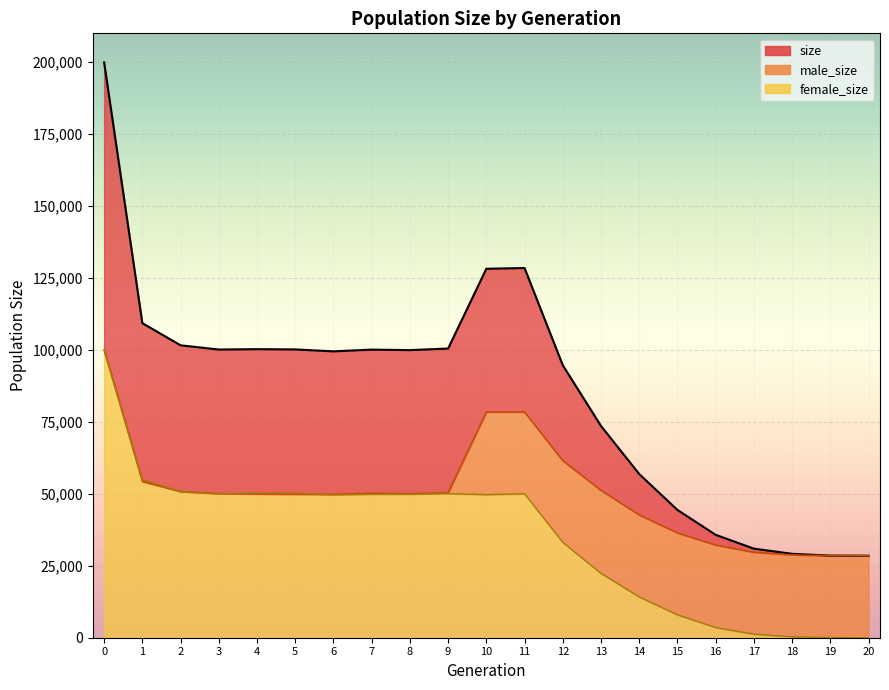

How many data points in male_size (line) are above 50067?

10